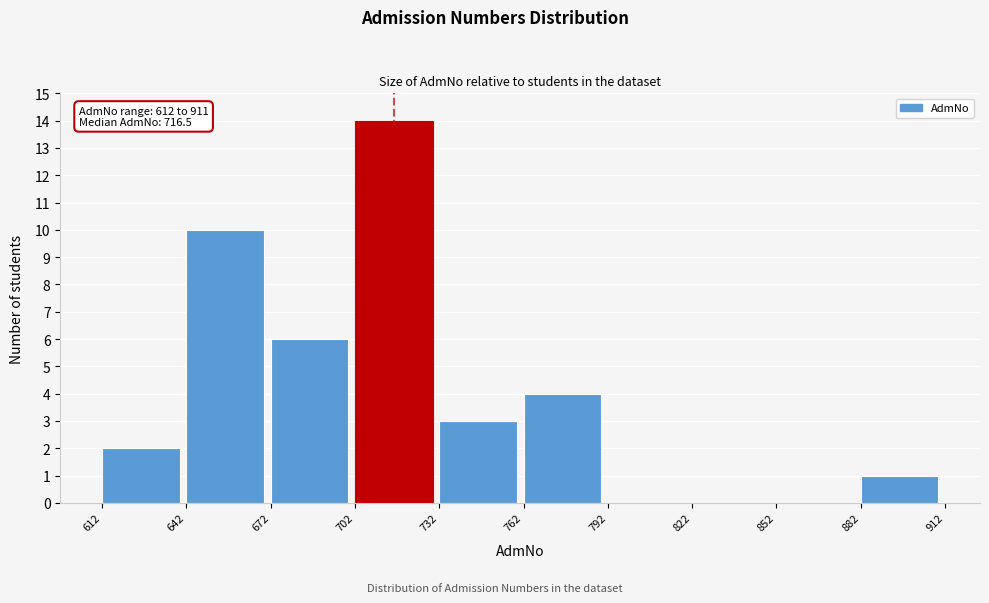

Over which range of the x-axis is the bar tallest?

702 to 732